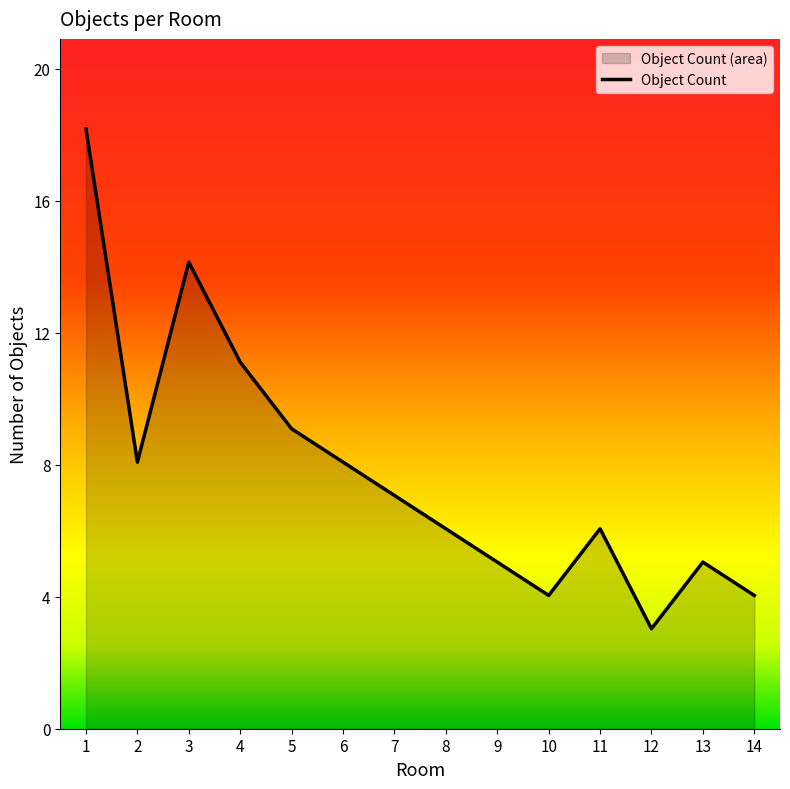

Which label corresponds to the smallest value in the chart?

12